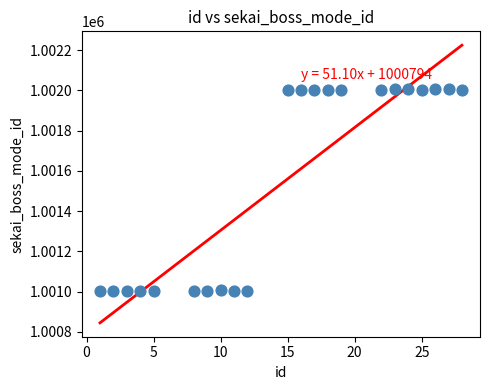

What is the range of X values (max minus min)?

27